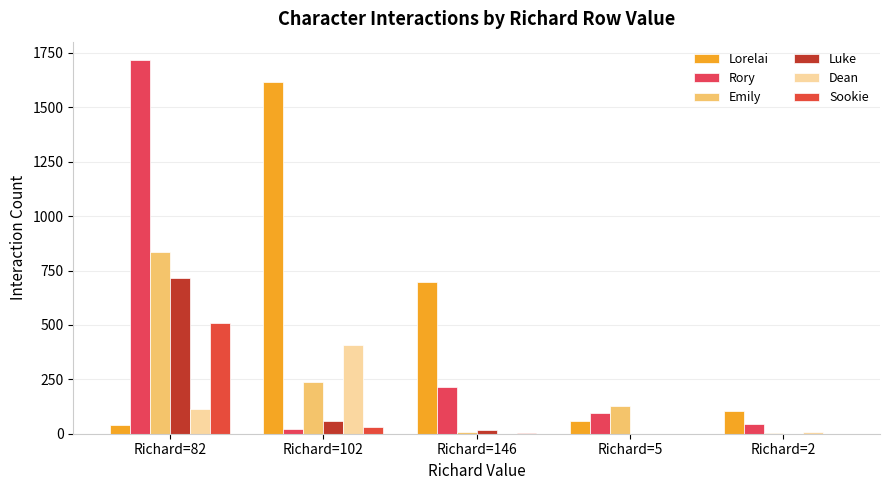

Where does the Lorelai series first go above 105?

Richard=102